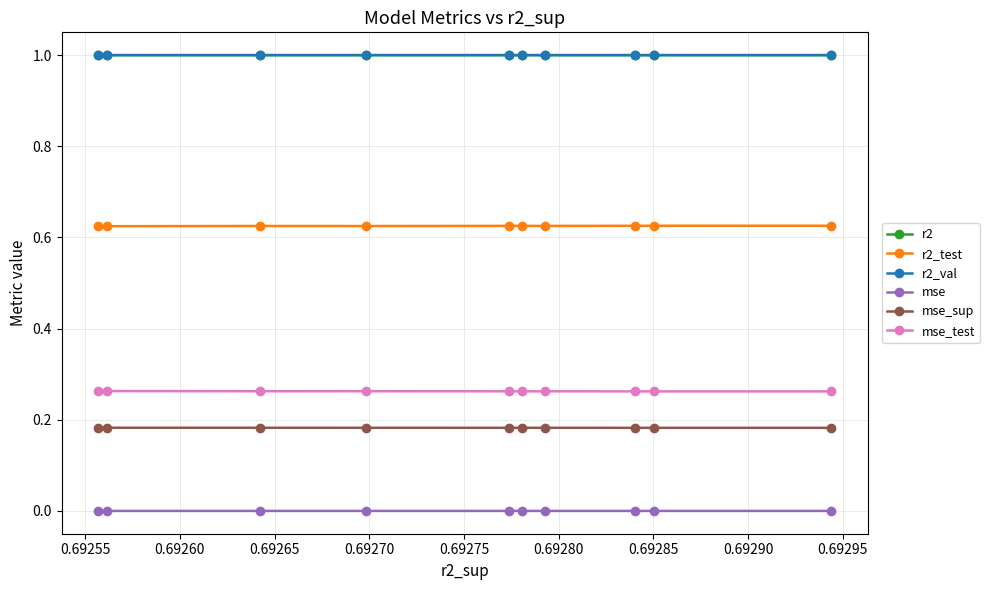

What is the value of the r2_val point at the 1st from the left?

1.0